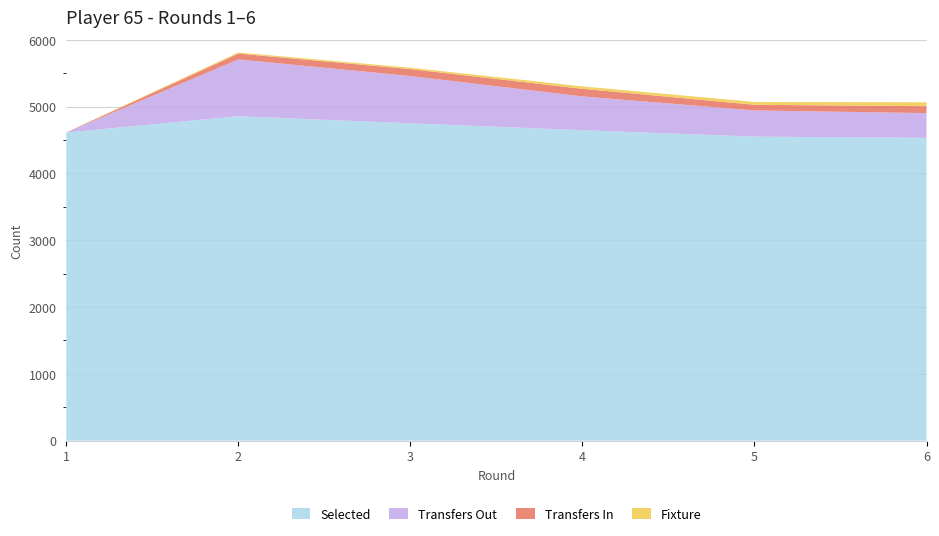

Reading right to left, extract all data points from this chart.

selected: 4533	4551	4647	4750	4856	4613
transfers_in: 104	85	114	104	87	0
transfers_out: 370	392	506	708	851	0
fixture: 58	42	36	21	17	2